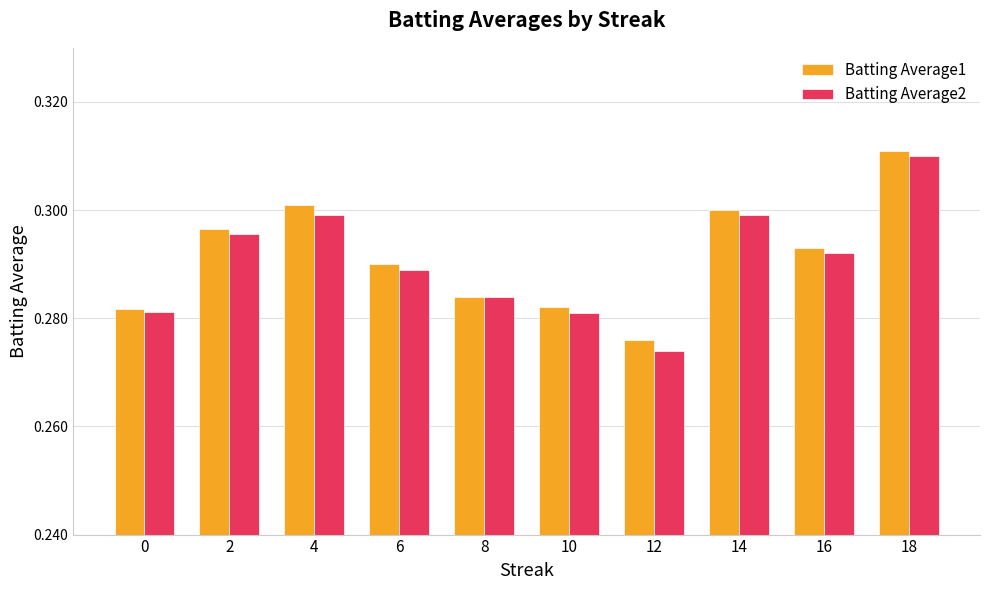

How many groups of bars are there?

10